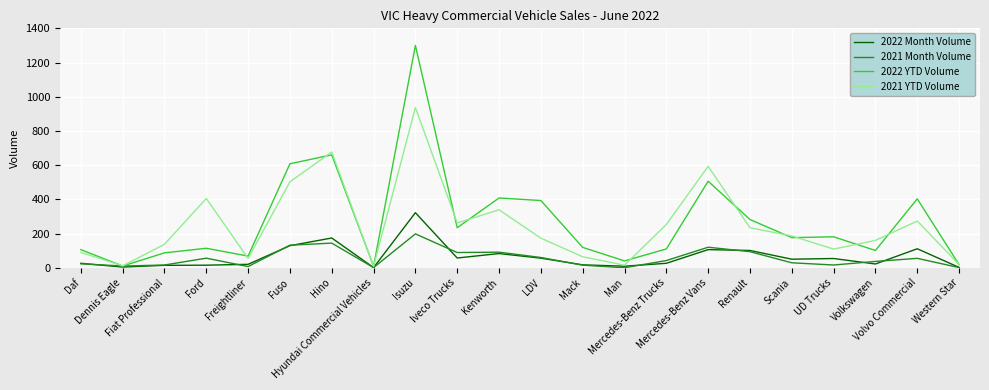

Where is the first local maximum for 2022 YTD Volume?

Ford